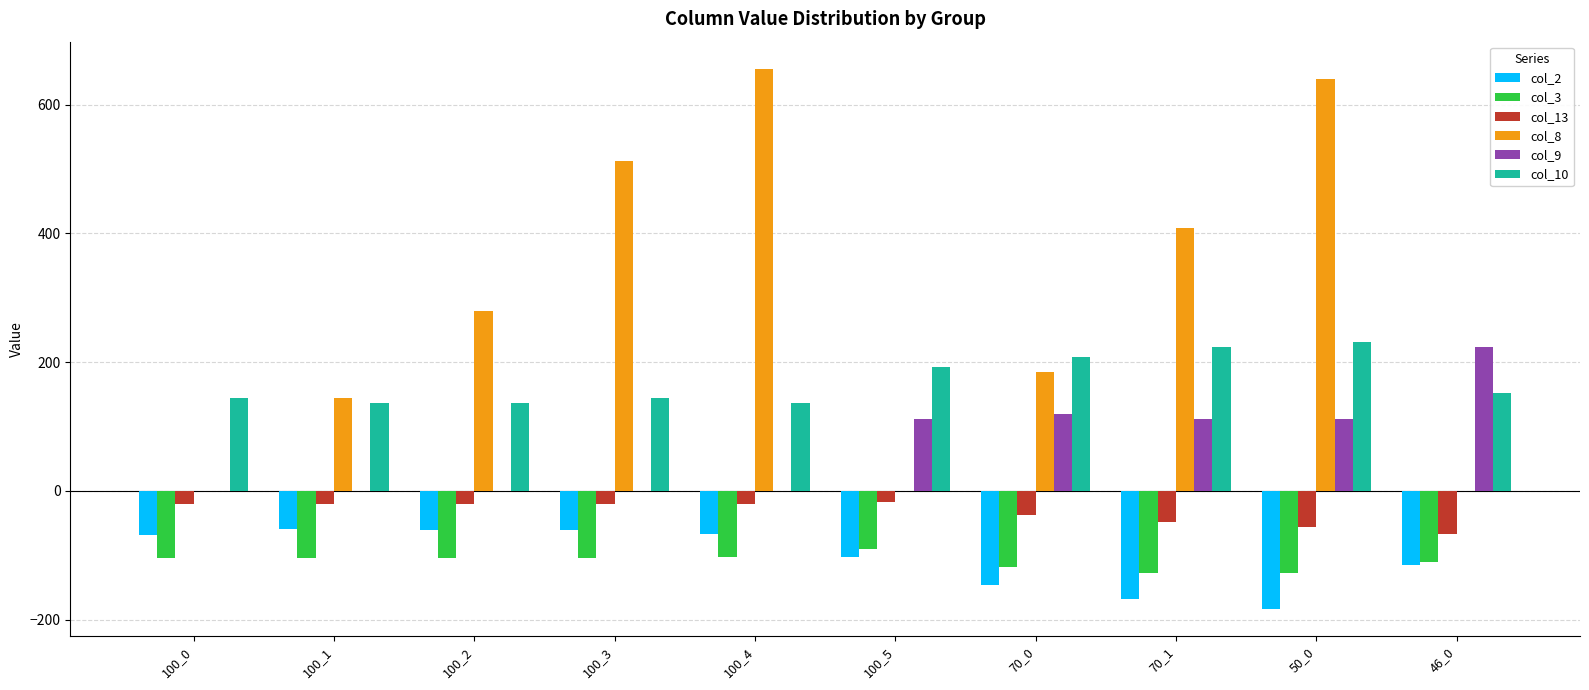

Between 100_1 and 46_0, which series saw the biggest shift?

col_9